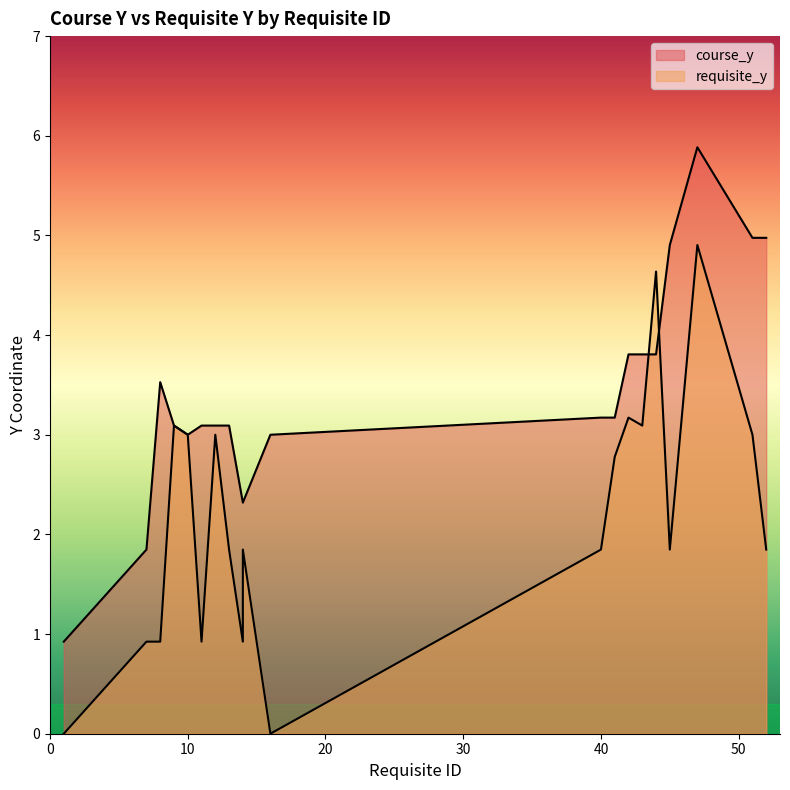

True or false: course_y and requisite_y intersect in this chart.

True